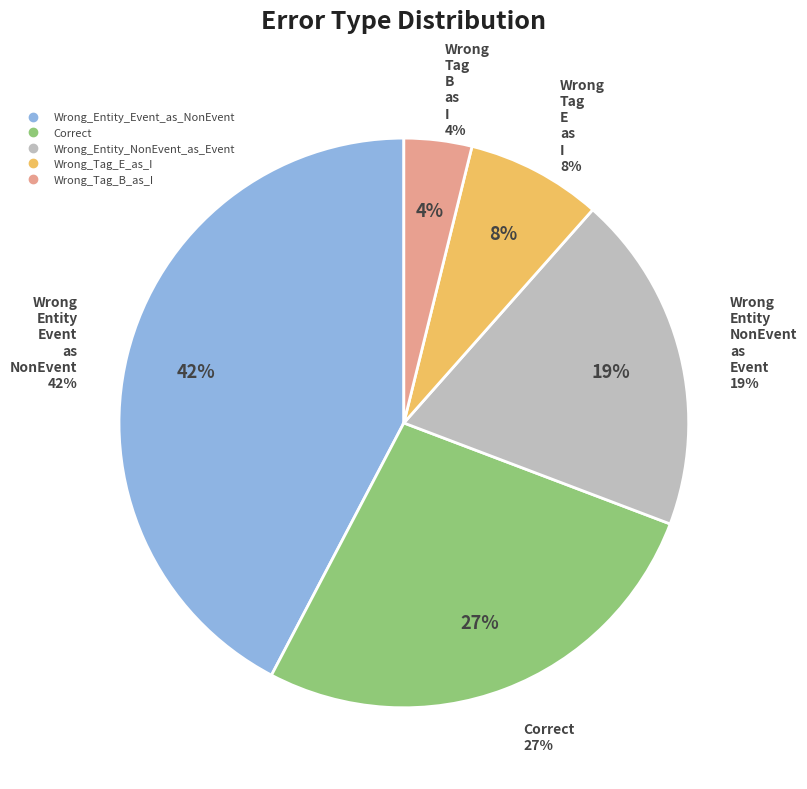

Does any single category account for the majority?

No